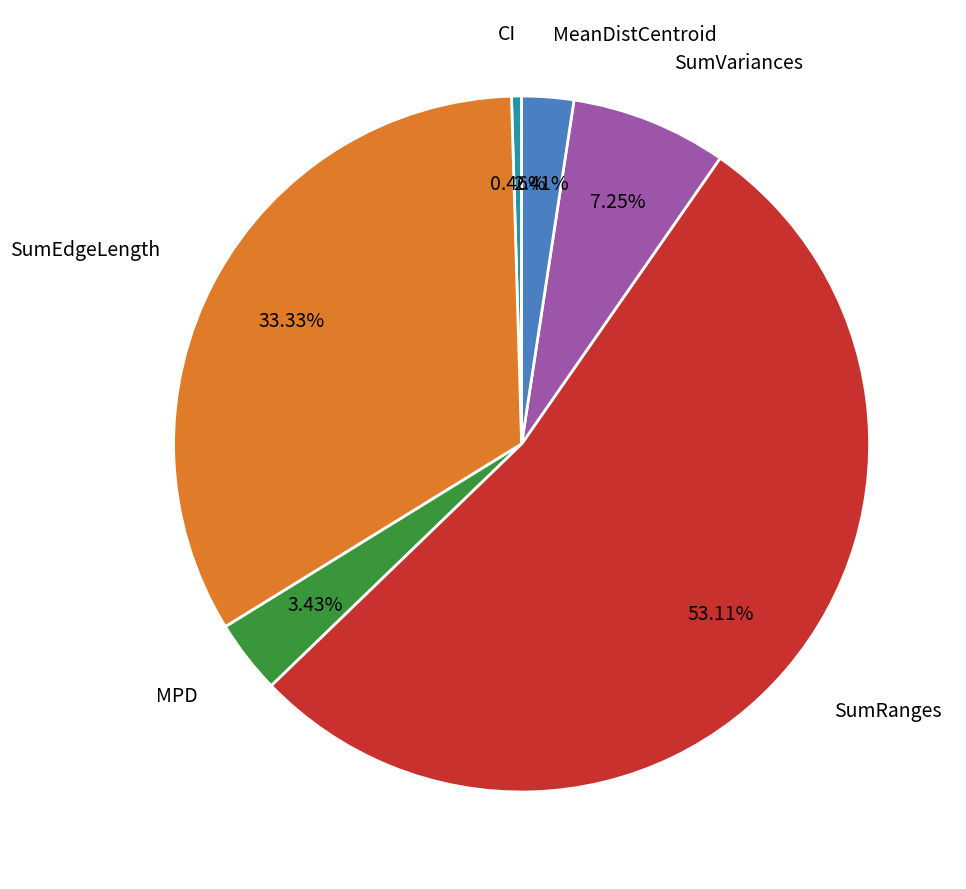

To the nearest percent, what portion does SumEdgeLength represent?

33%